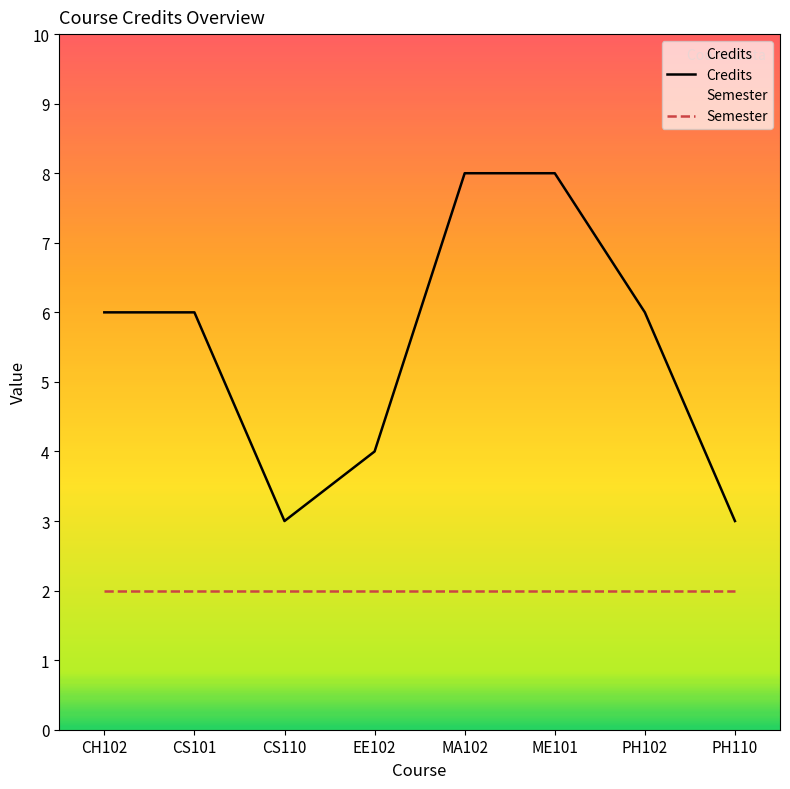

Reading left to right, transcribe all the data shown in this chart.

Credits: CH102=6	CS101=6	CS110=3	EE102=4	MA102=8	ME101=8	PH102=6	PH110=3
Semester: CH102=2	CS101=2	CS110=2	EE102=2	MA102=2	ME101=2	PH102=2	PH110=2